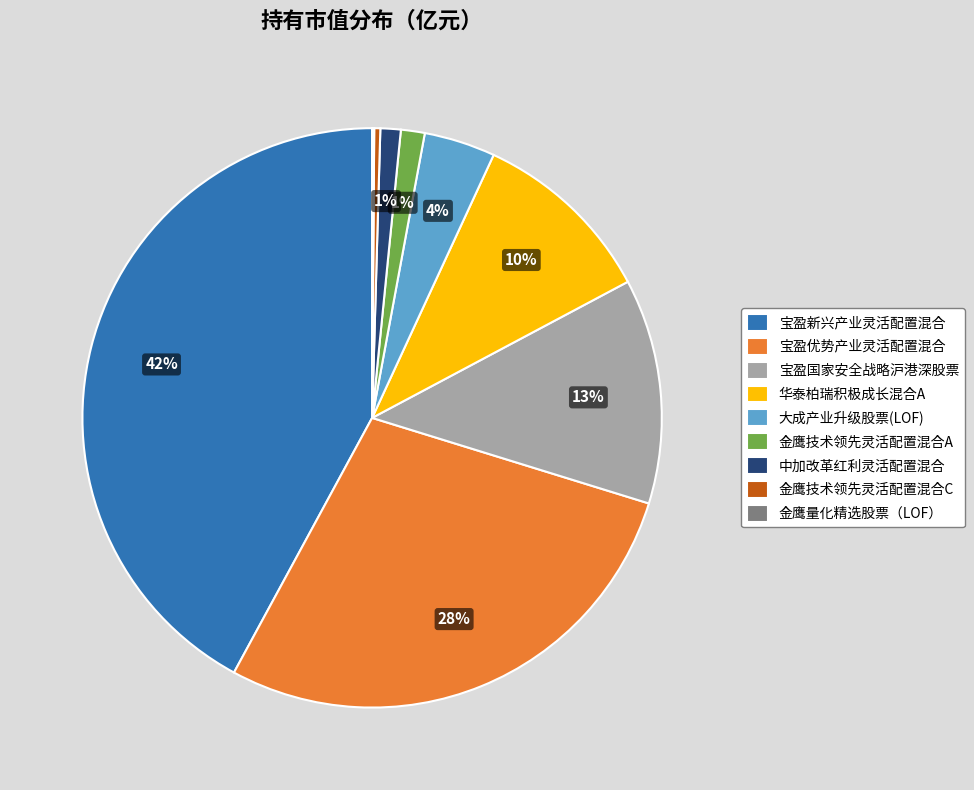

To the nearest percent, what is the difference between the largest and smallest slice percentages?

42%